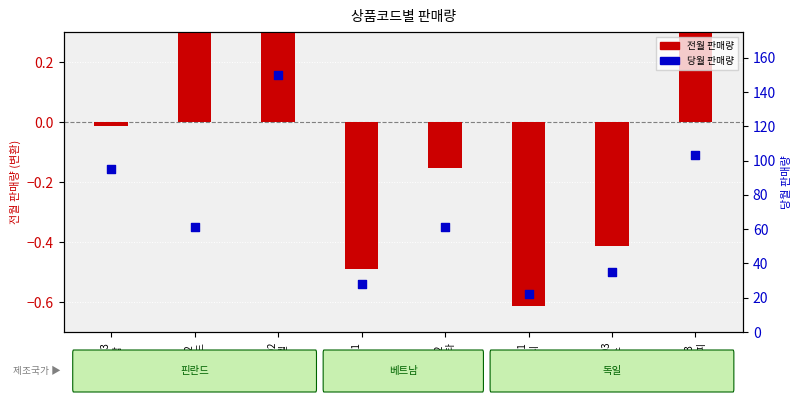

Which series reaches the maximum Y coordinate?

당월 판매량